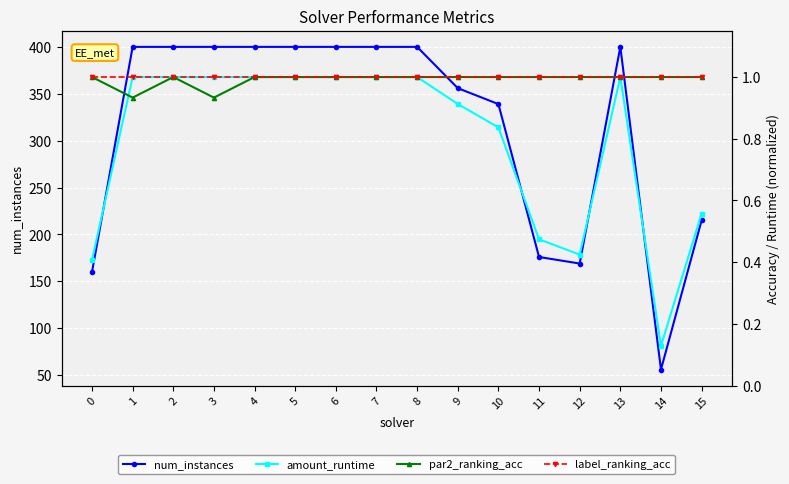

How many num_instances values are between 215 and 400?

12